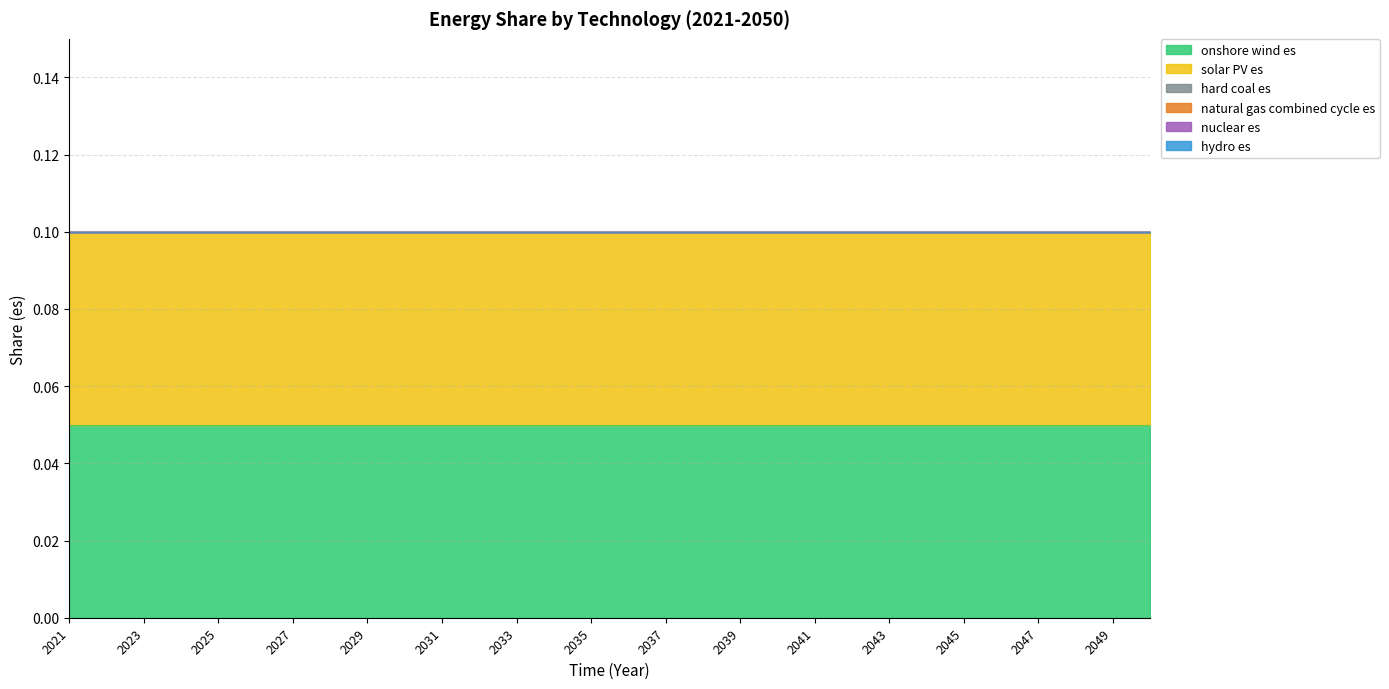

Is the value of solar PV es at 2022 greater than the value of nuclear es at 2040?

Yes